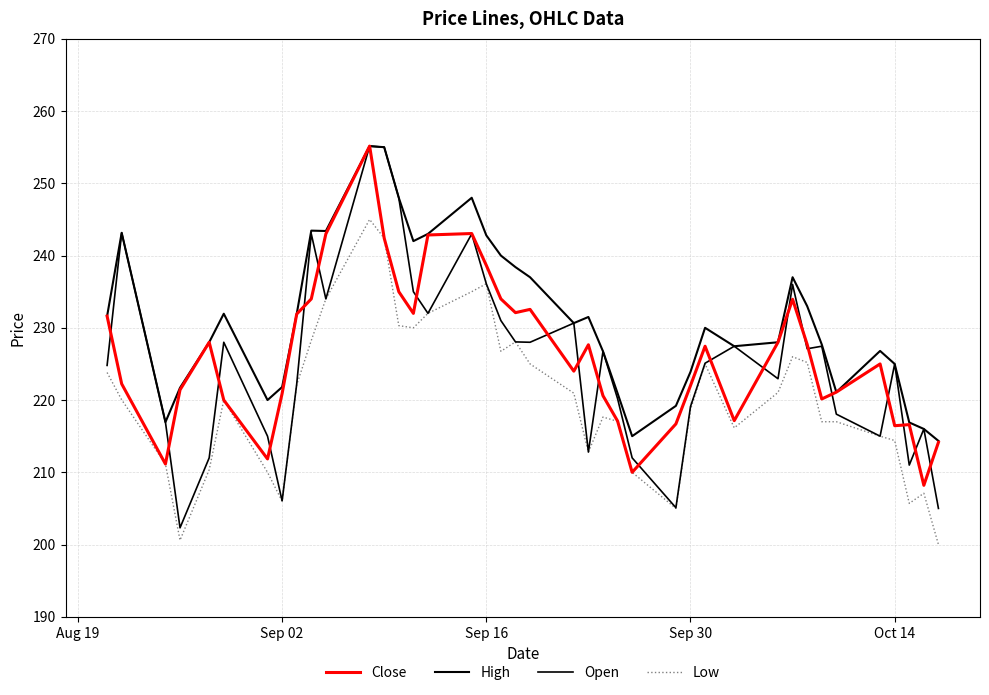

What is the value of the High point at the 29th from the left?

230.0